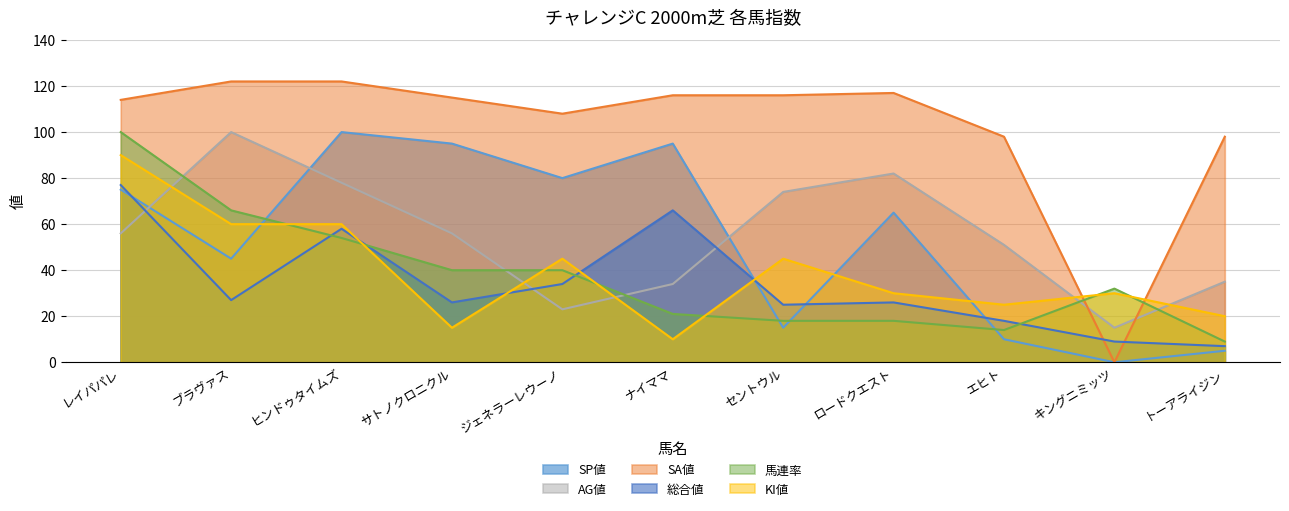

What are all the series names shown in the legend?

SP値, AG値, SA値, 総合値, 馬連率, KI値